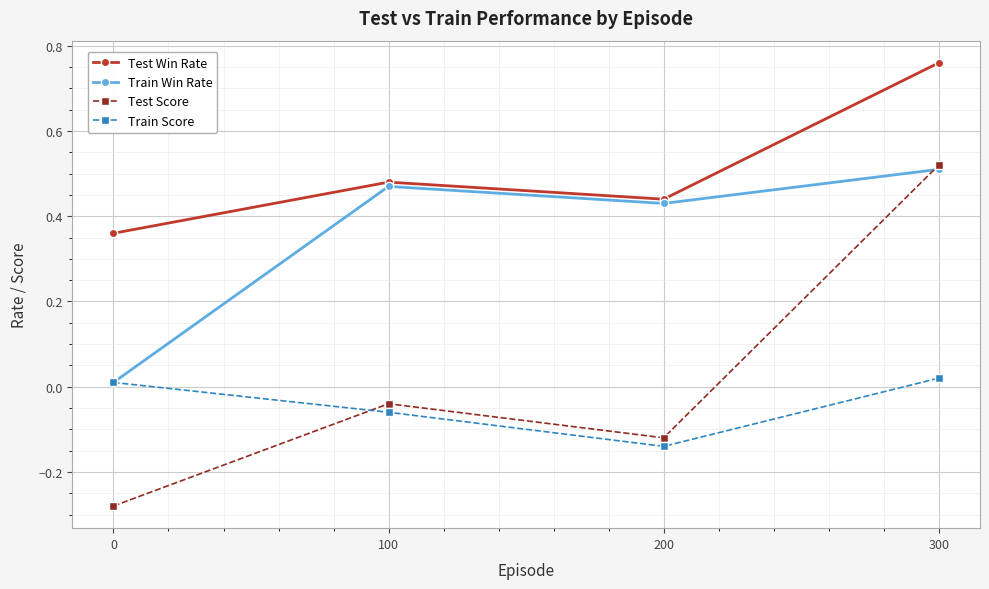

The value of Train Win Rate at 100 is 0.6. True or false?

False